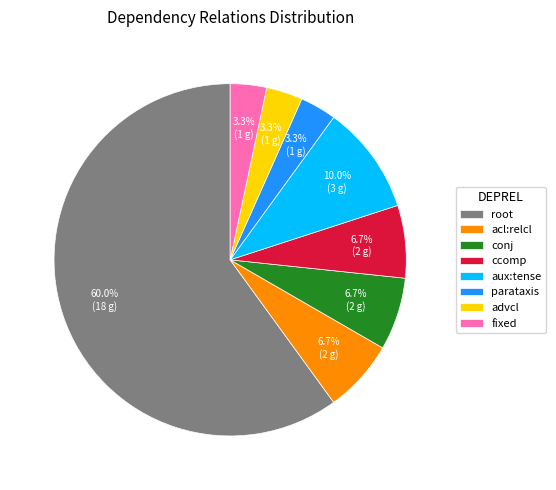

How many slices are in this pie chart?

8